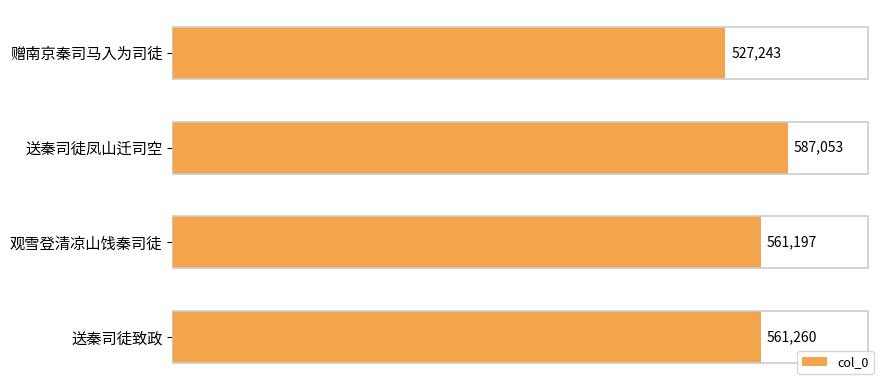

Reading top to bottom, extract all data points from this chart.

527243	587053	561197	561260